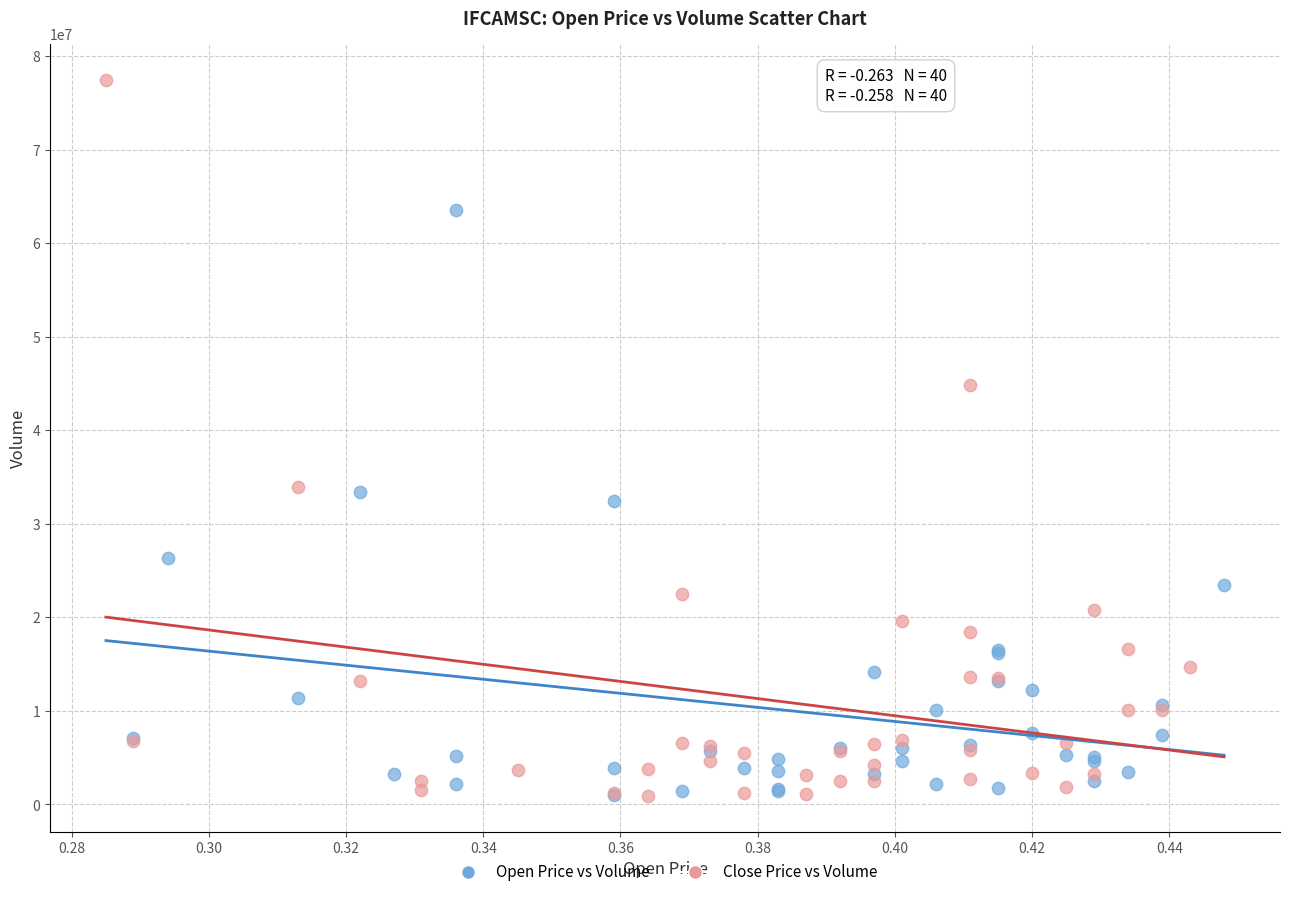

Which series contains the highest Y value?

Close Price vs Volume